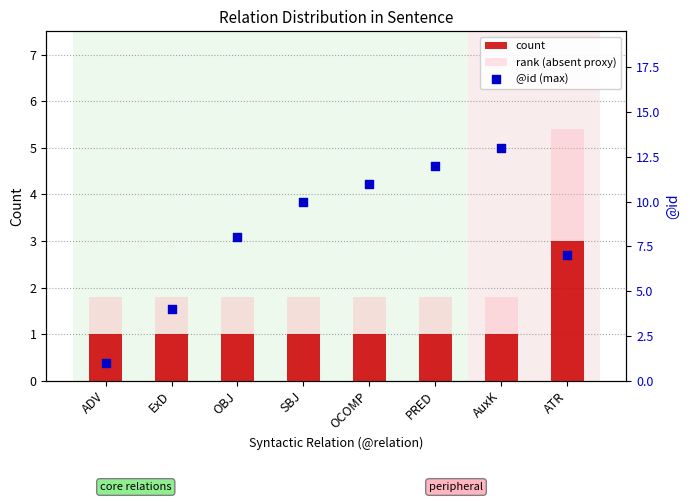

What are all the series names shown in the legend?

count, rank (absent proxy), @id (max)